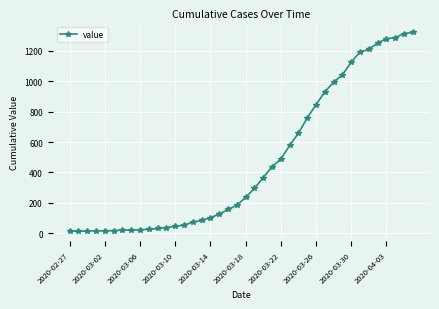

What is the difference between the maximum and minimum values?

1307